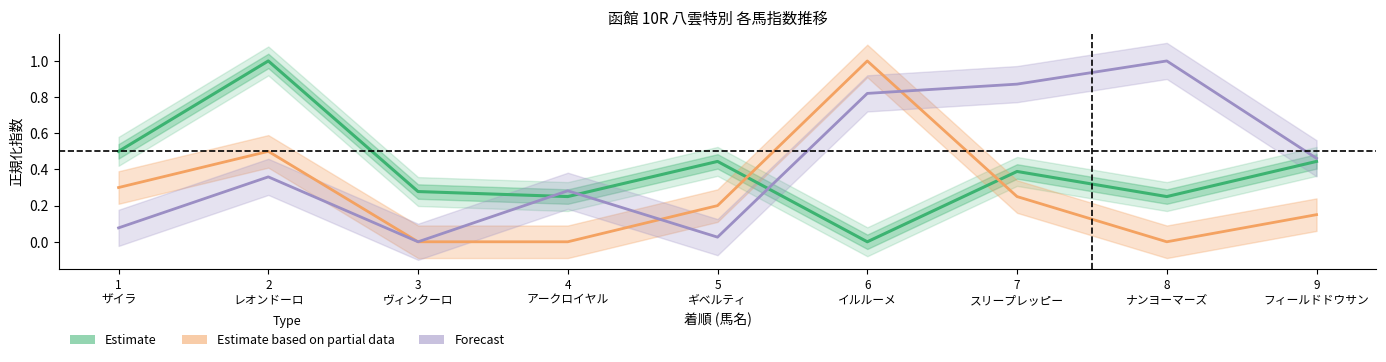

Is it true that Forecast equals 0.0 at 5
ギベルティ?

True